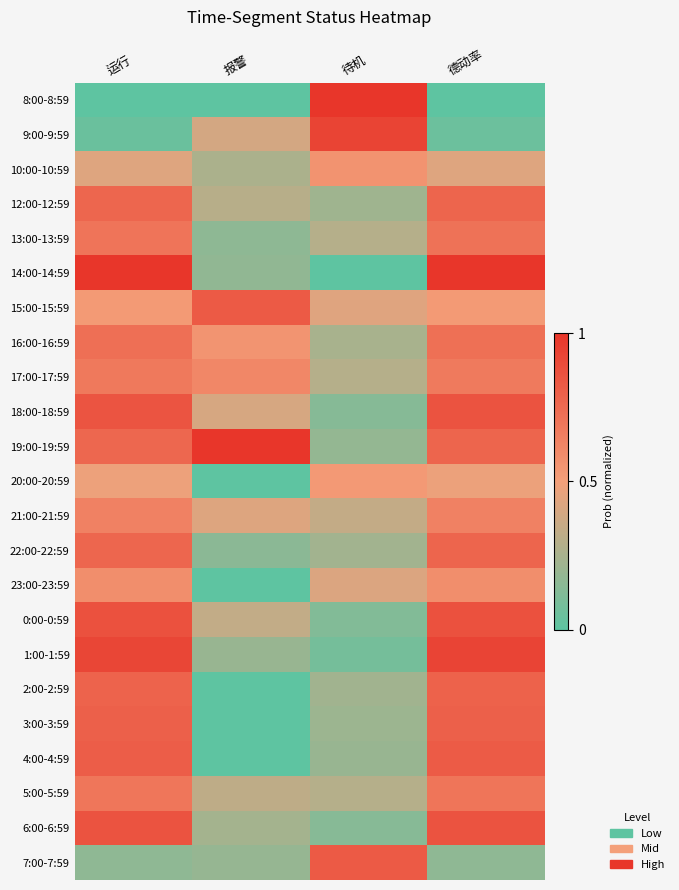

At 报警, list the series in order from largest to smallest.

19:00-19:59, 15:00-15:59, 17:00-17:59, 16:00-16:59, 21:00-21:59, 18:00-18:59, 9:00-9:59, 0:00-0:59, 5:00-5:59, 12:00-12:59, 10:00-10:59, 6:00-6:59, 1:00-1:59, 7:00-7:59, 14:00-14:59, 13:00-13:59, 22:00-22:59, 8:00-8:59, 20:00-20:59, 23:00-23:59, 2:00-2:59, 3:00-3:59, 4:00-4:59